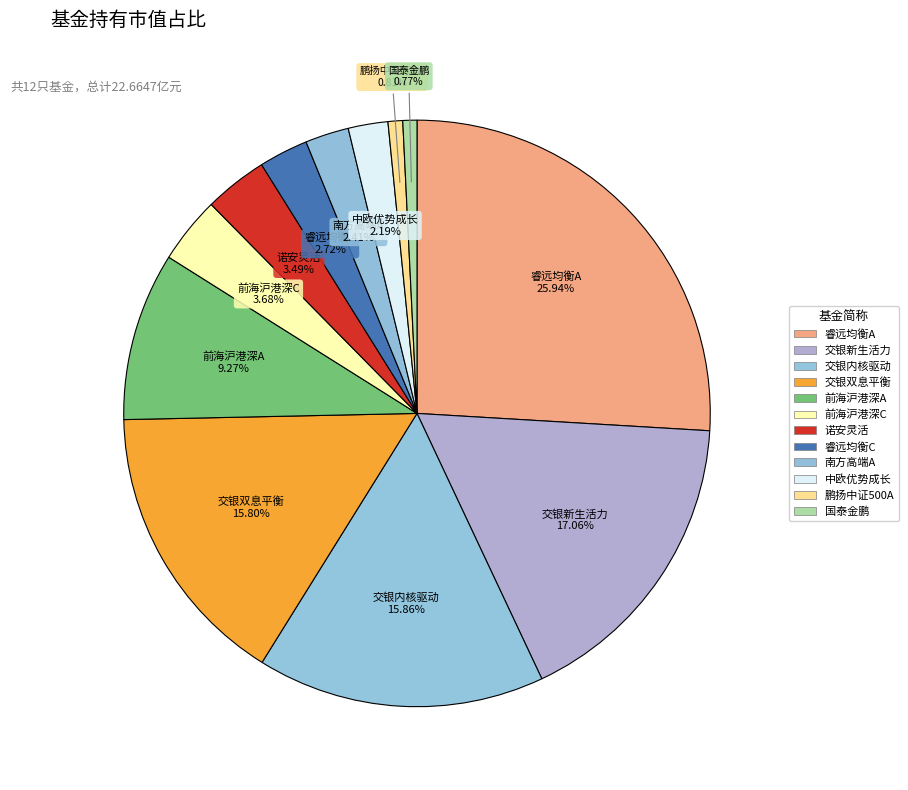

What is the smallest slice in the pie chart?

国泰金鹏蓝筹混合